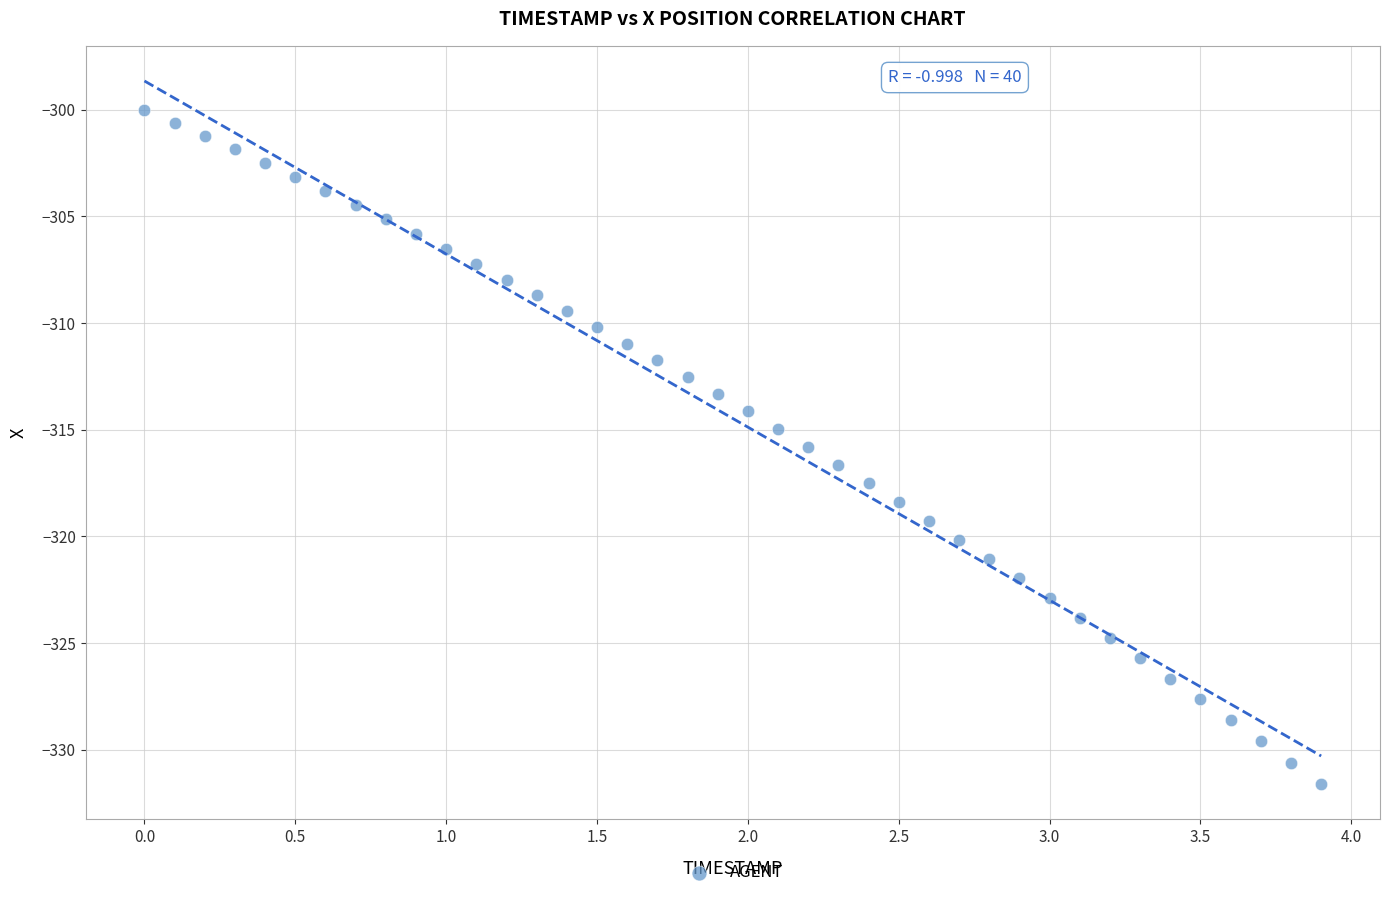

What is the range of Y values (max minus min)?

31.6